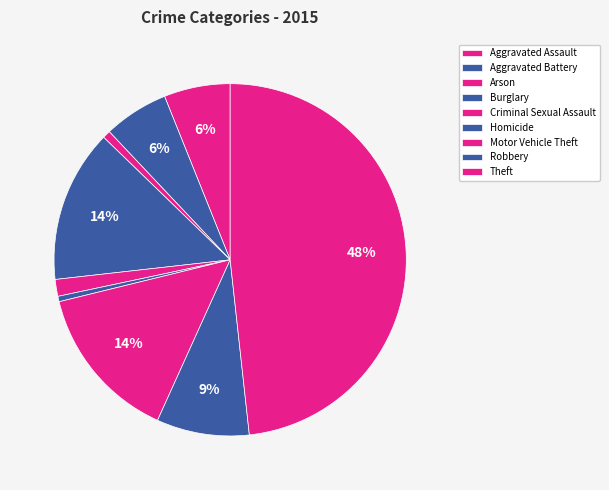

What percentage is the Motor Vehicle Theft slice, to the nearest percent?

14%